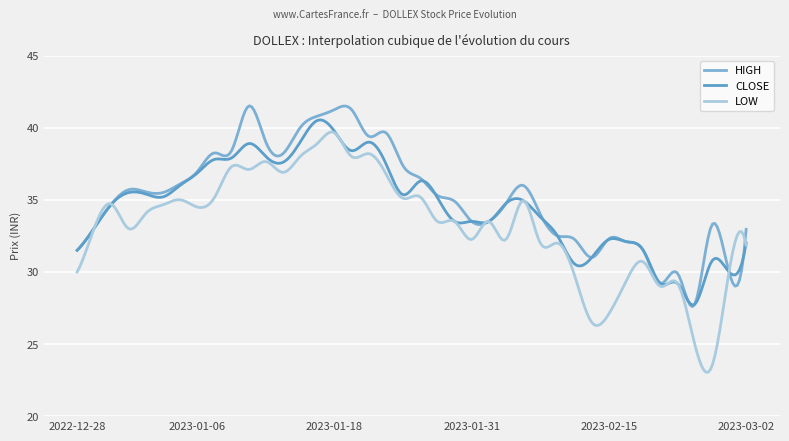

At which category does LOW reach its first local peak?

2022-12-30